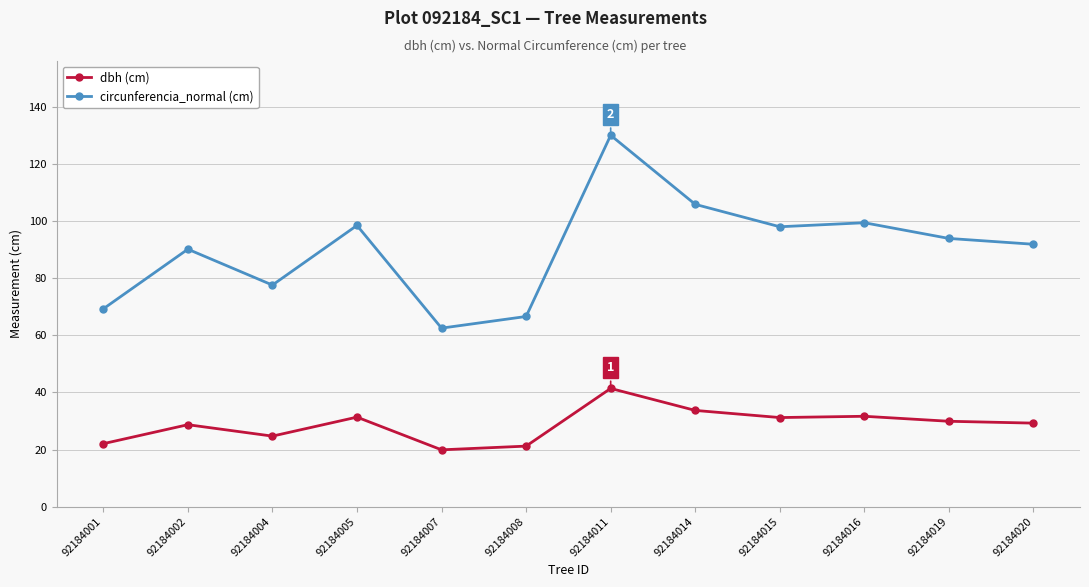

True or false: circunferencia_normal (cm) and dbh (cm) intersect in this chart.

False